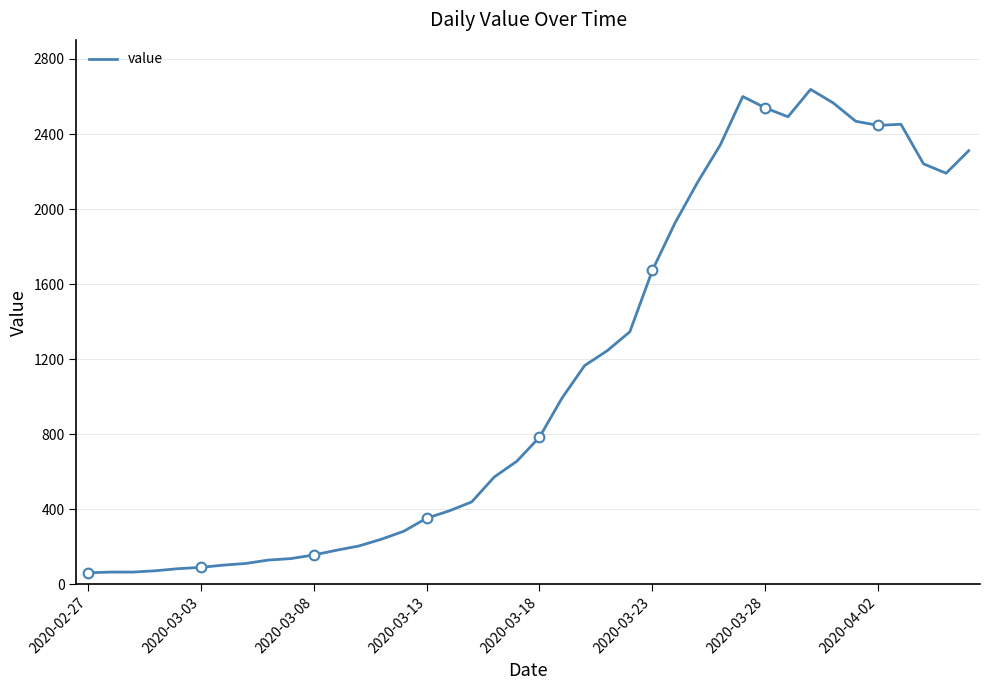

Count the number of data series in this chart.

1